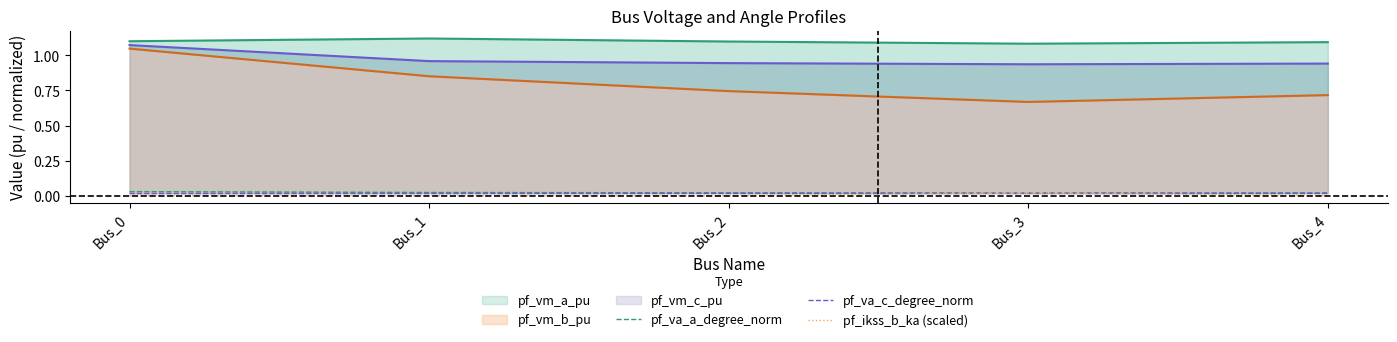

At which label is pf_va_a_degree_norm closest to 0?

Bus_3